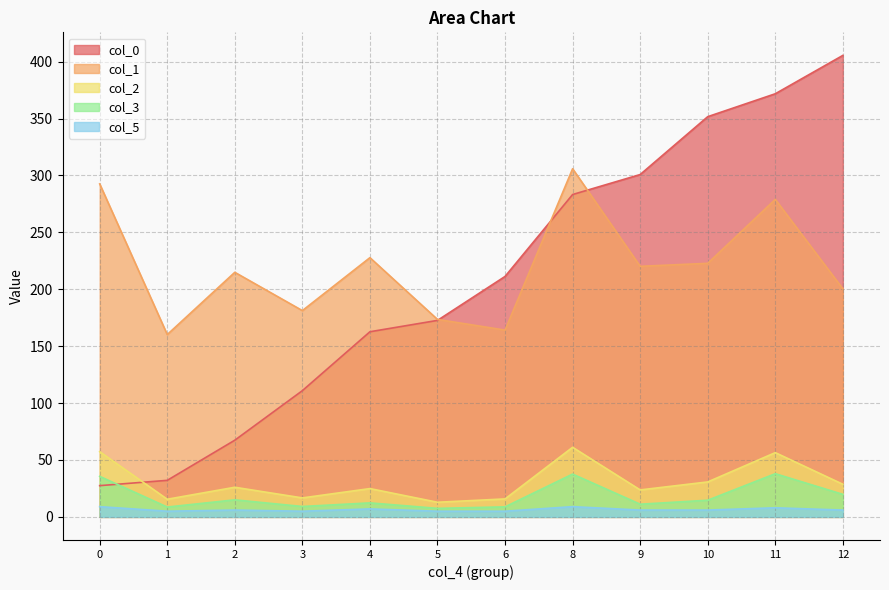

What is the minimum value for col_2?

12.9